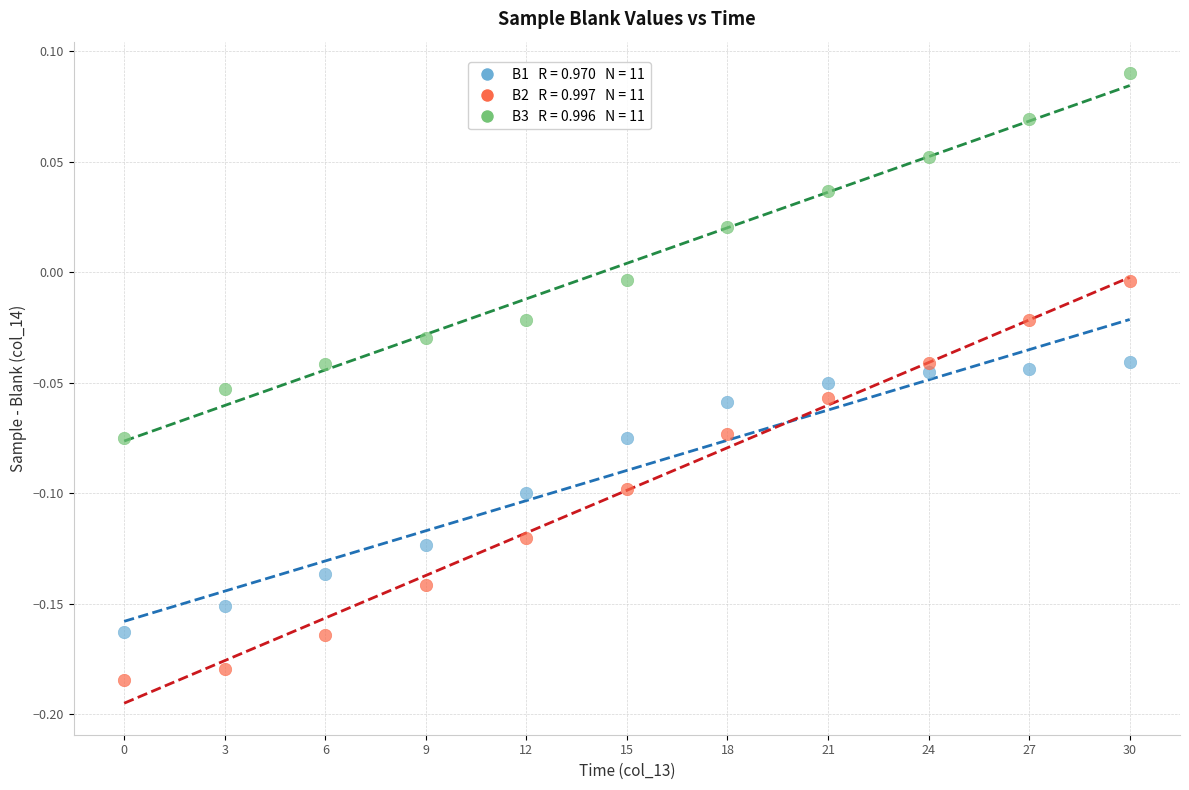

Across all data points, what is the range of X values (max minus min)?

30.0